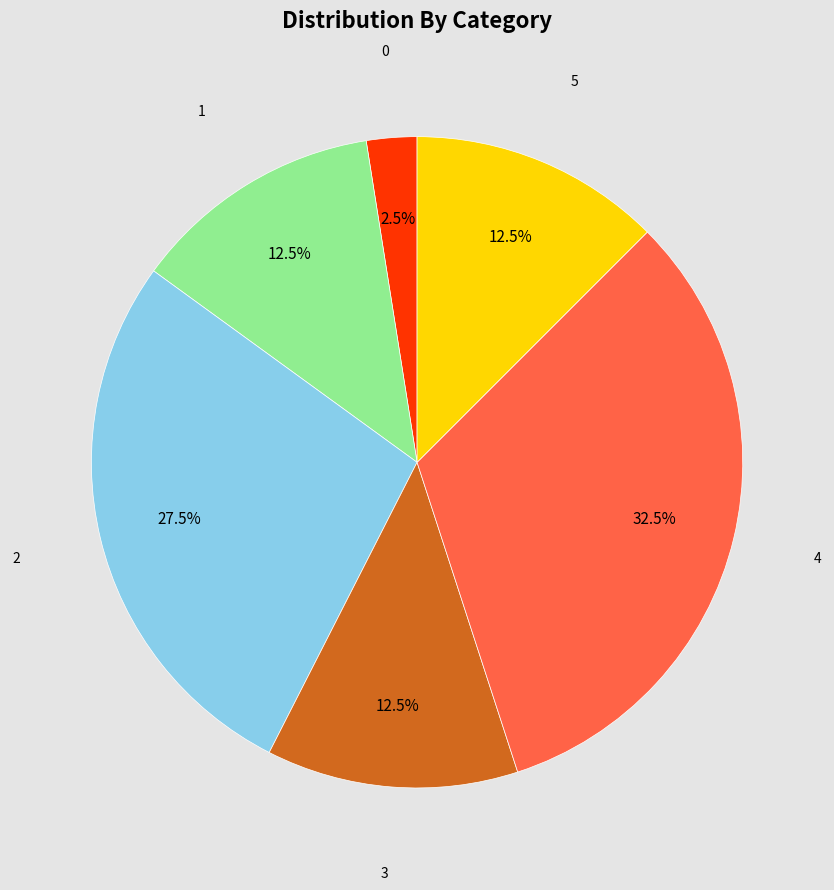

Which has a higher value, 3 or 4?

4